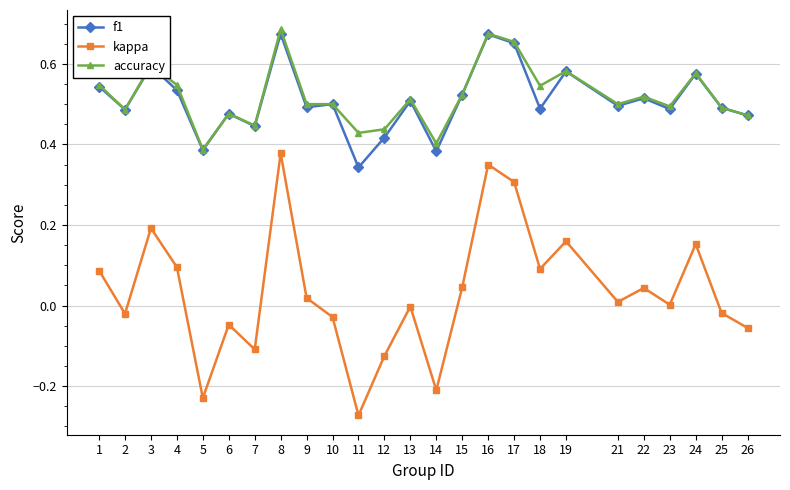

Where is the first local minimum for kappa?

2